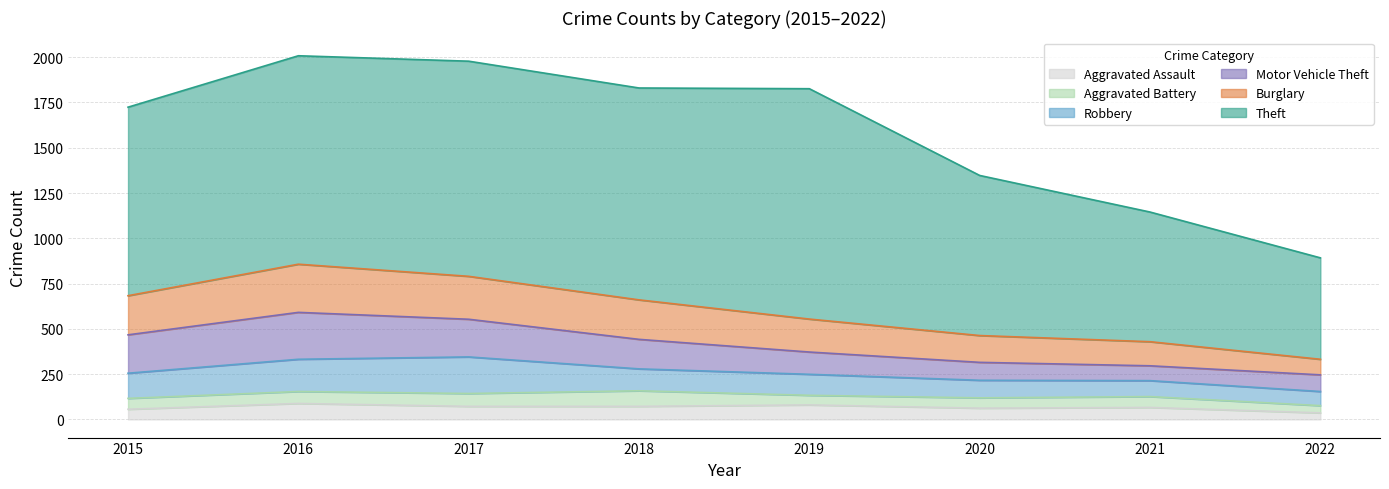

How many values in the Aggravated Battery series exceed 60?

3